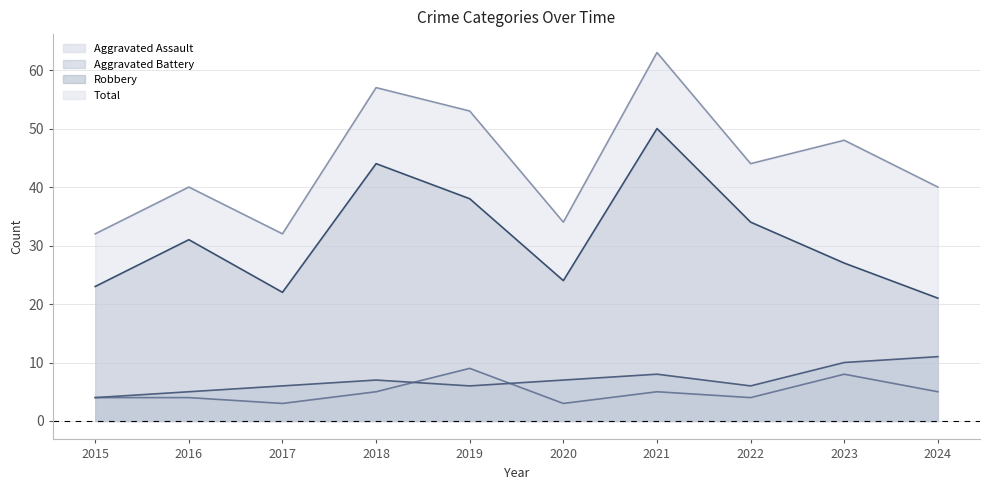

How many data points does each series have?

10